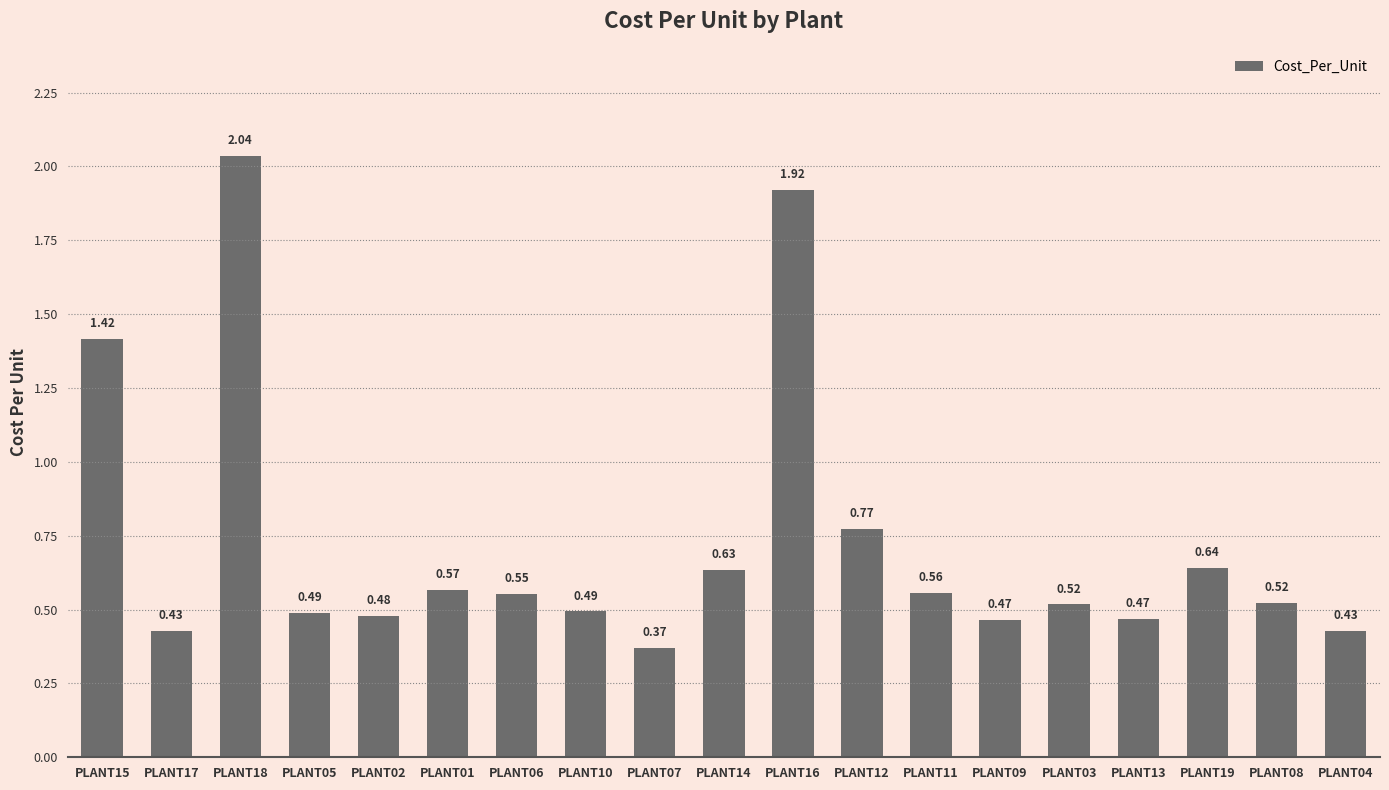

At which category does the chart reach its minimum across all series?

PLANT07